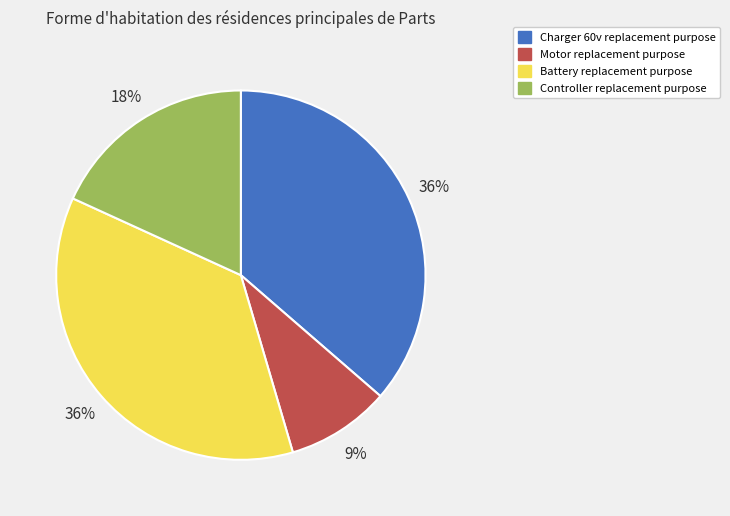

Between Controller replacement purpose and Motor replacement purpose, which is larger?

Controller replacement purpose